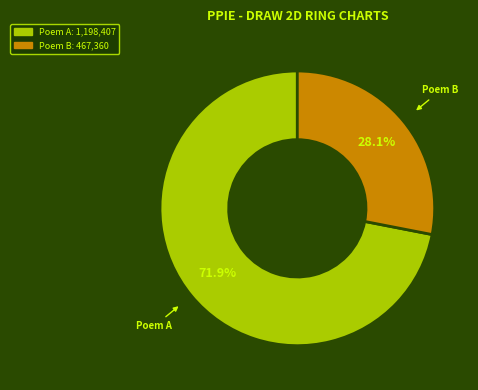

To the nearest percent, what is the average slice percentage?

50%